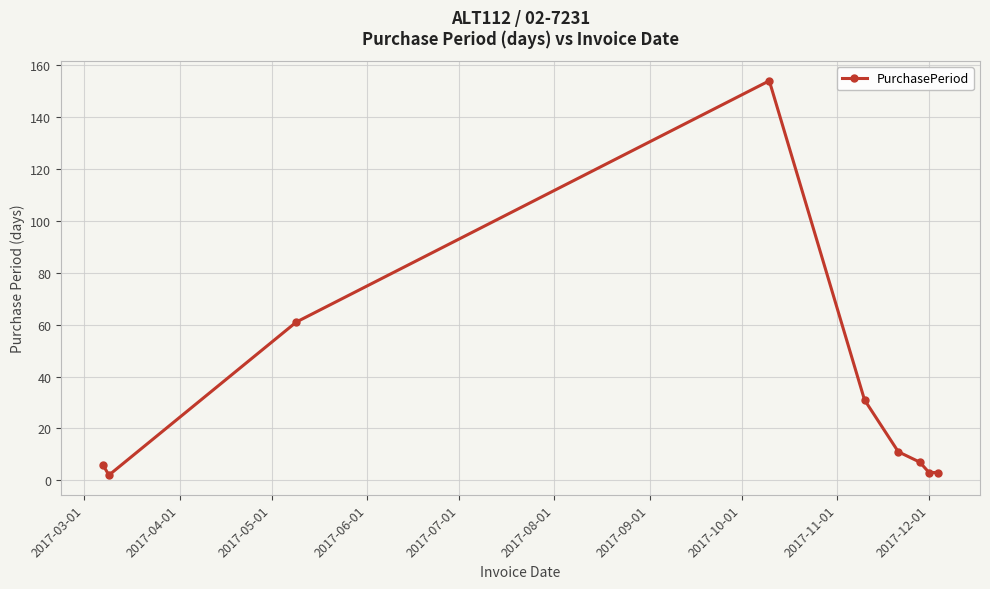

True or false: the data has more than 0 interior local peaks.

True